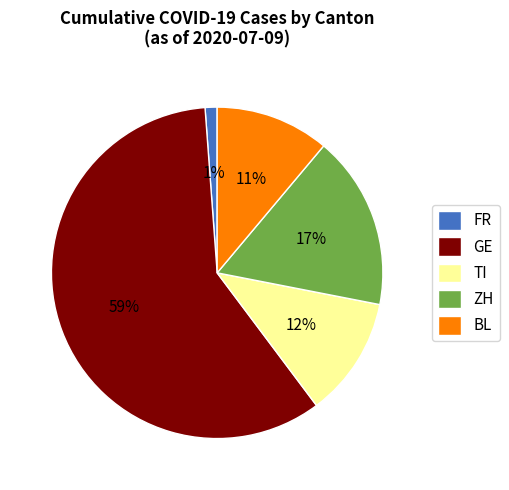

To the nearest percent, what portion does GE represent?

59%